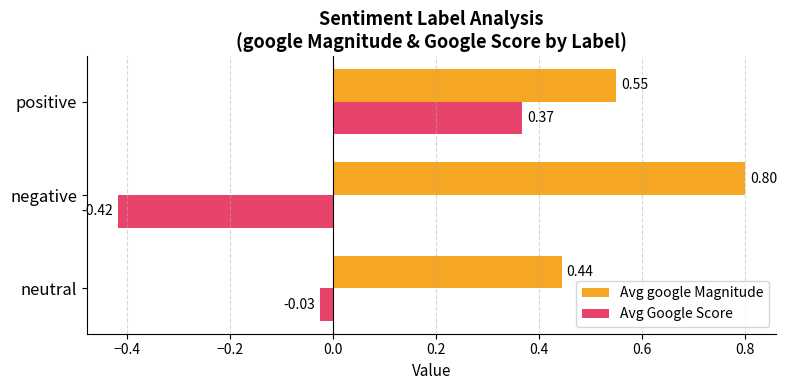

At which category is the sum across all series the highest?

positive